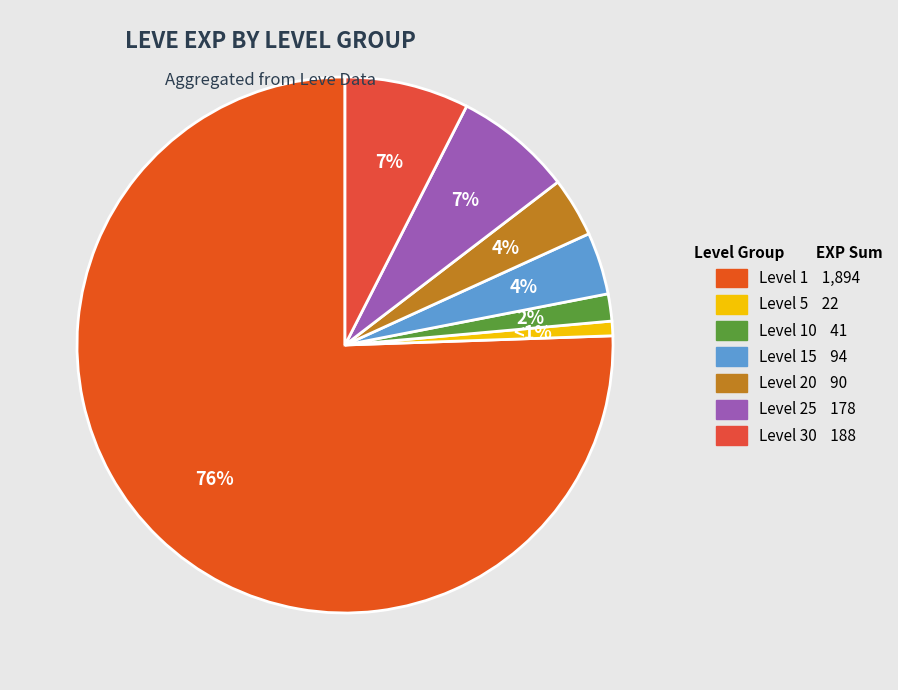

Is there any slice that represents more than half of the pie?

Yes